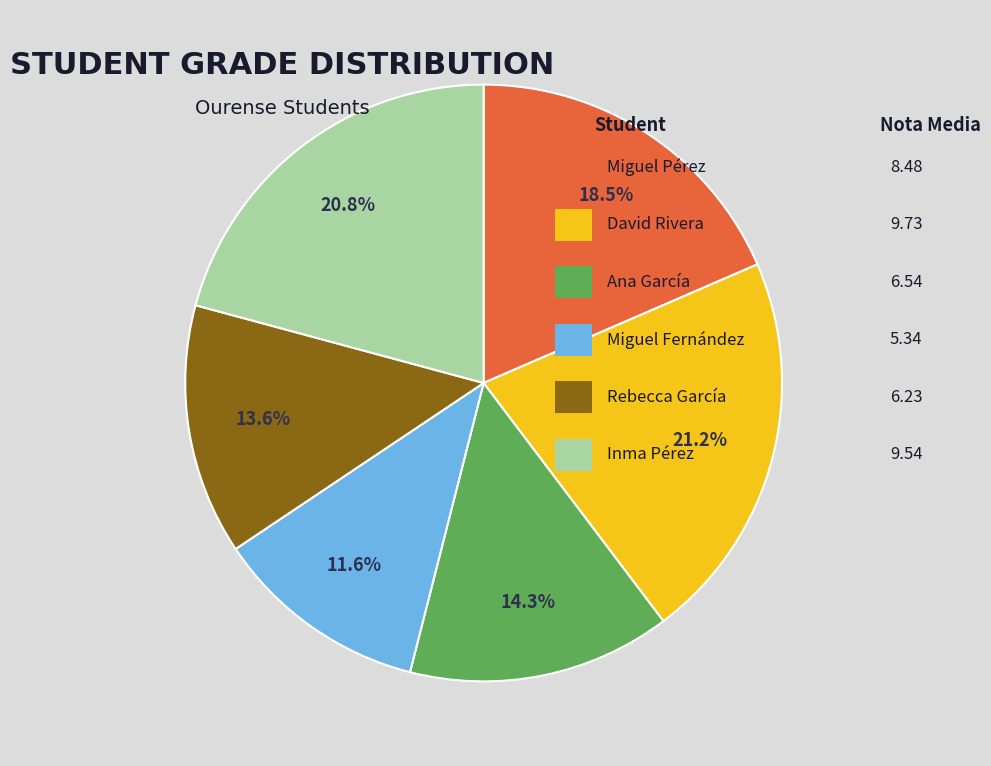

To the nearest percent, what is the average slice percentage?

17%